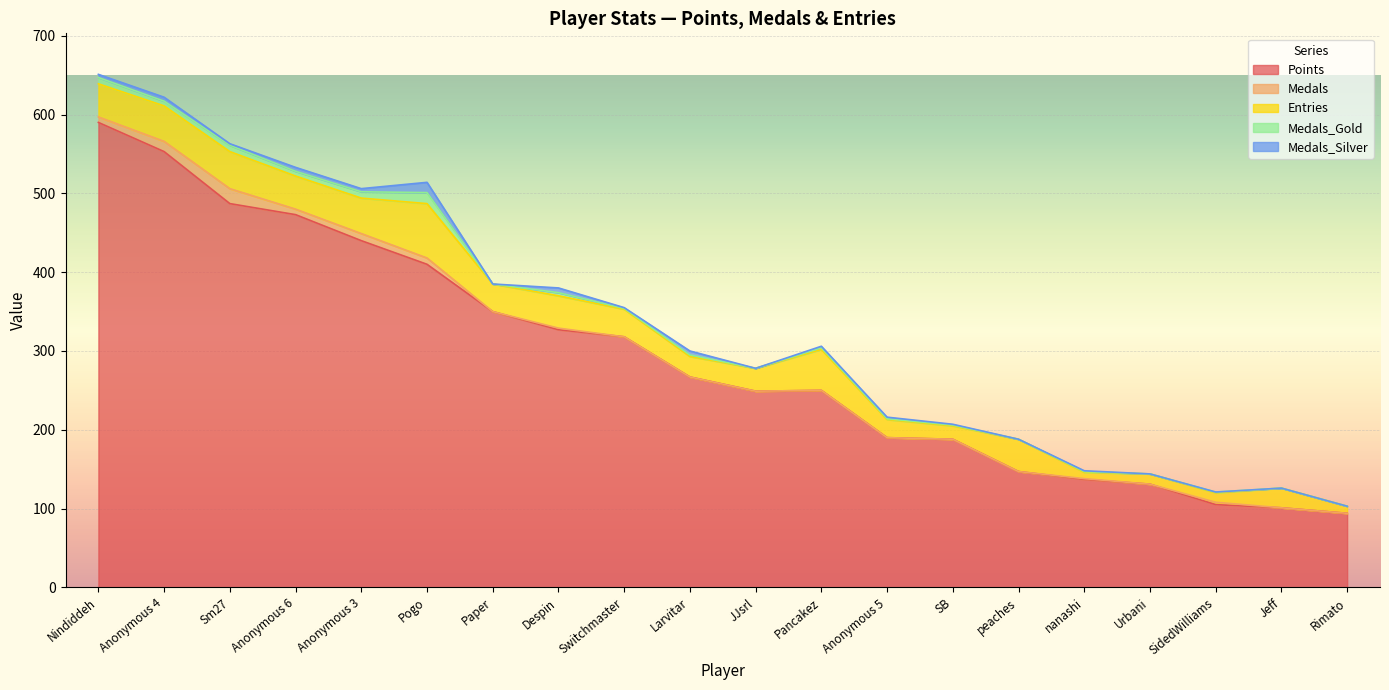

In Medals_Gold, how many points are lower than both neighbors (excluding endpoints)?

7